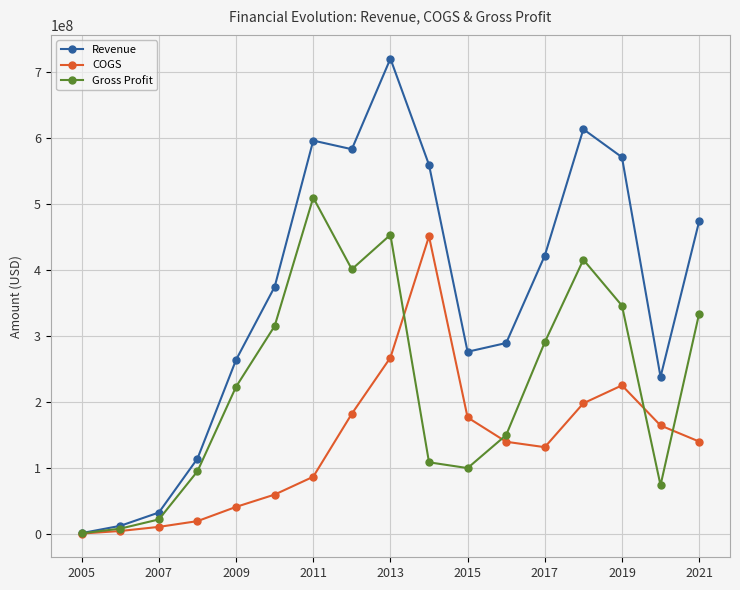

Rank the series by their maximum value, from highest to lowest.

Revenue, Gross Profit, COGS